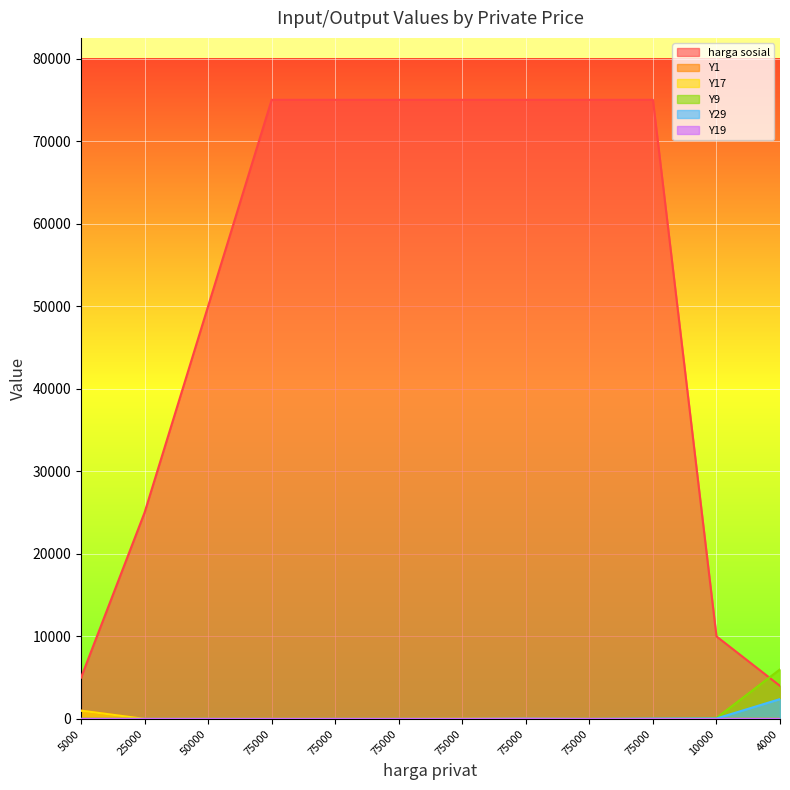

What are all the series names shown in the legend?

harga sosial, Y1, Y17, Y9, Y29, Y19